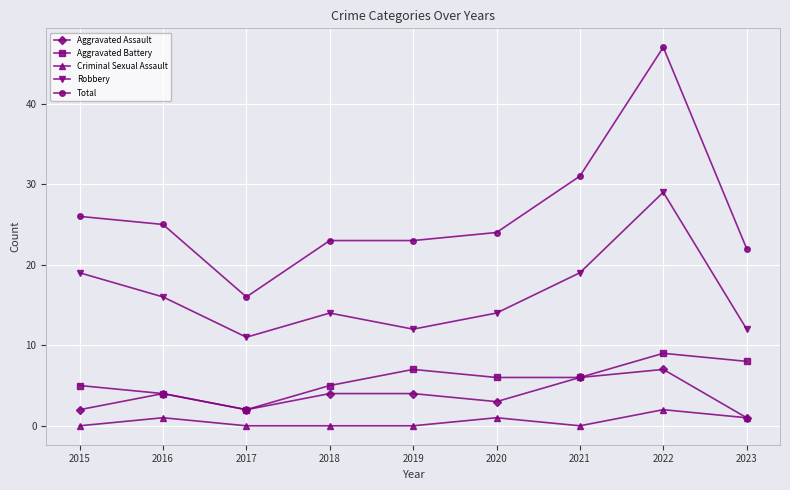

True or false: Criminal Sexual Assault and Total intersect in this chart.

False